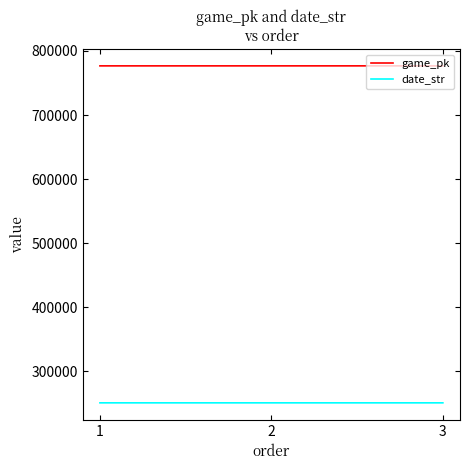

What is the maximum value for date_str?

250815